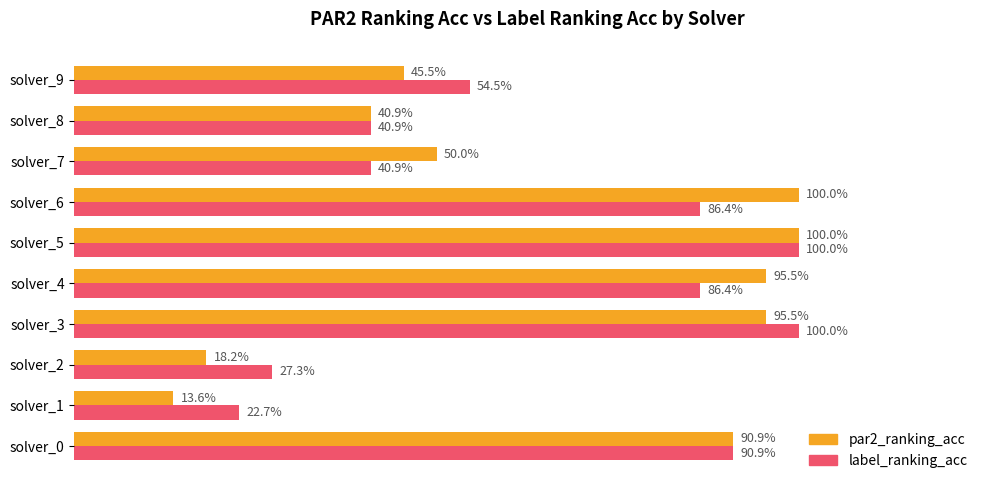

What are all the series names shown in the legend?

par2_ranking_acc, label_ranking_acc